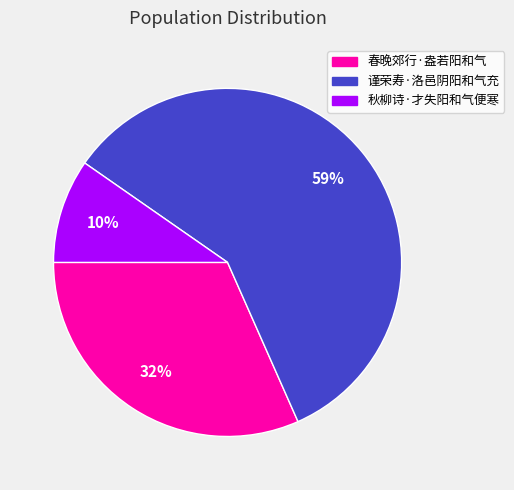

Combined, do 春晚郊行·盎若阳和气 and 谨荣寿·洛邑阴阳和气充 account for over 50%?

Yes